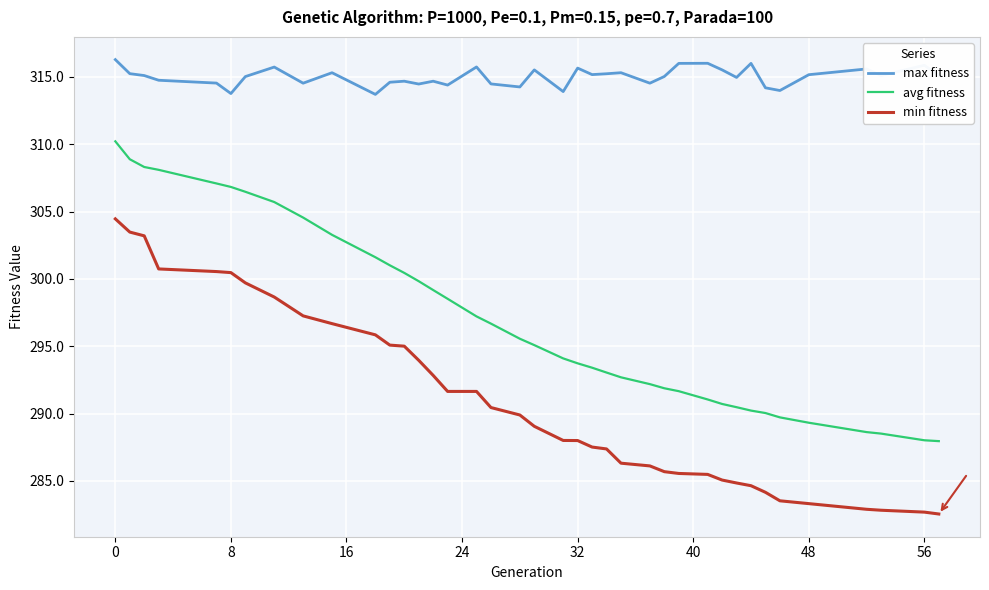

How many distinct data groups are displayed?

3